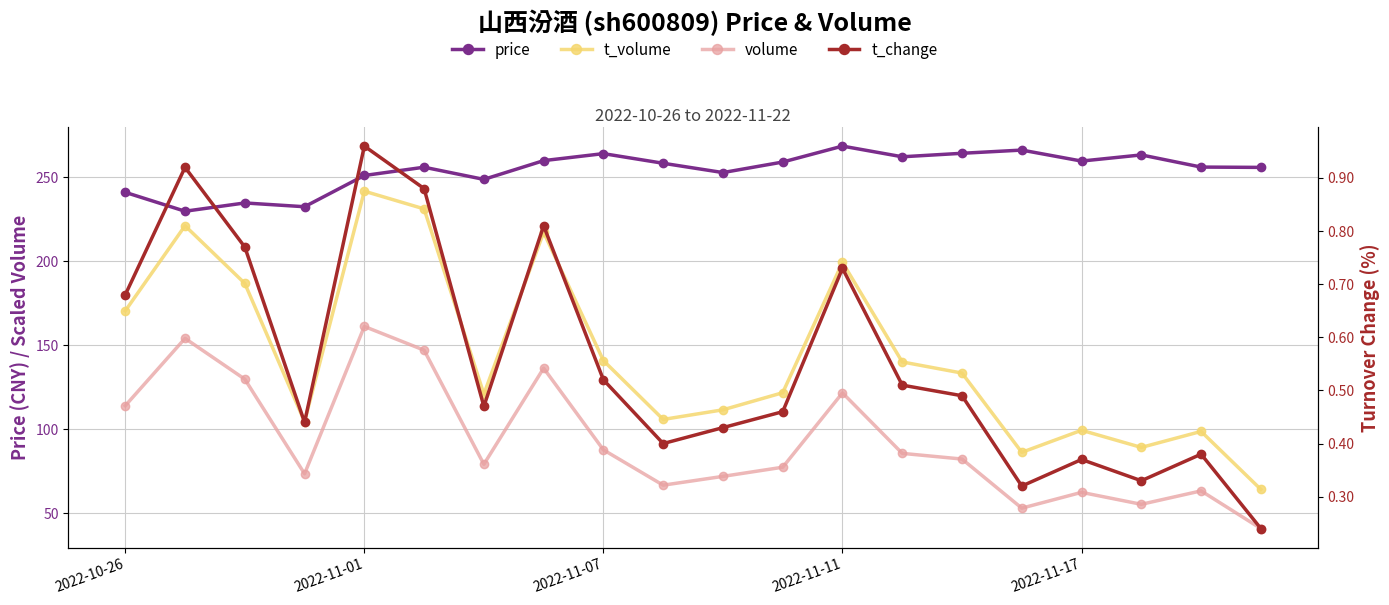

The price series shows 361.1 at 2022-11-17. True or false?

False